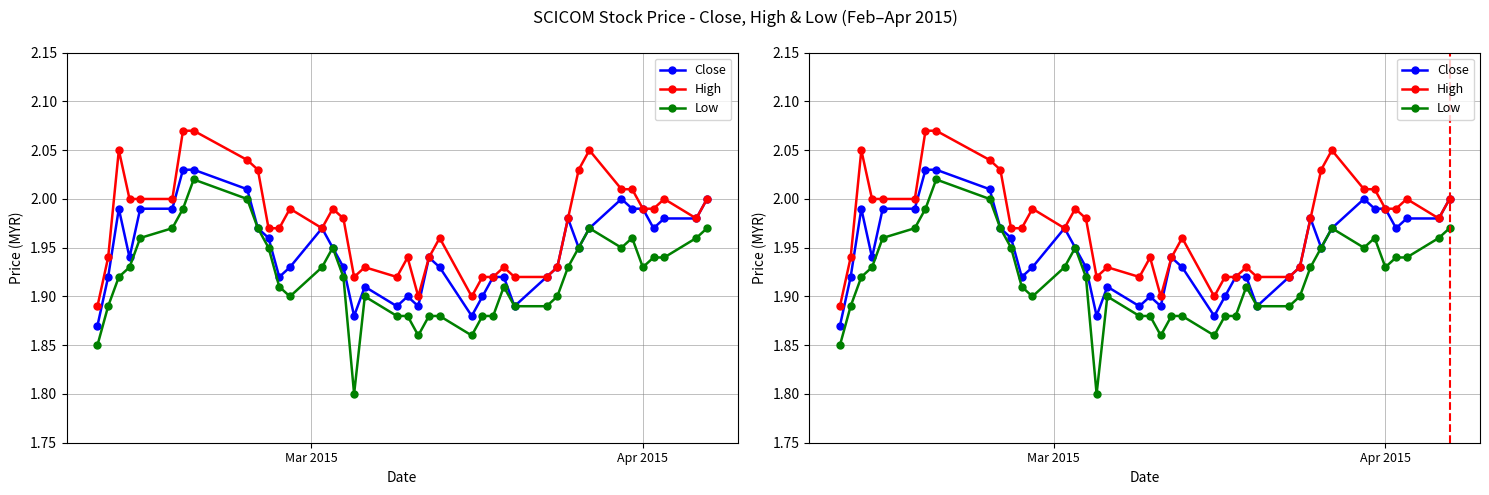

Is the value of Close at 39 greater than the value of High at 8?

No